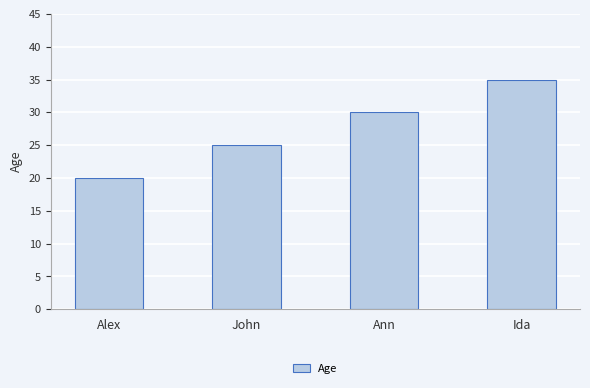

What is the minimum value shown in the chart?

20